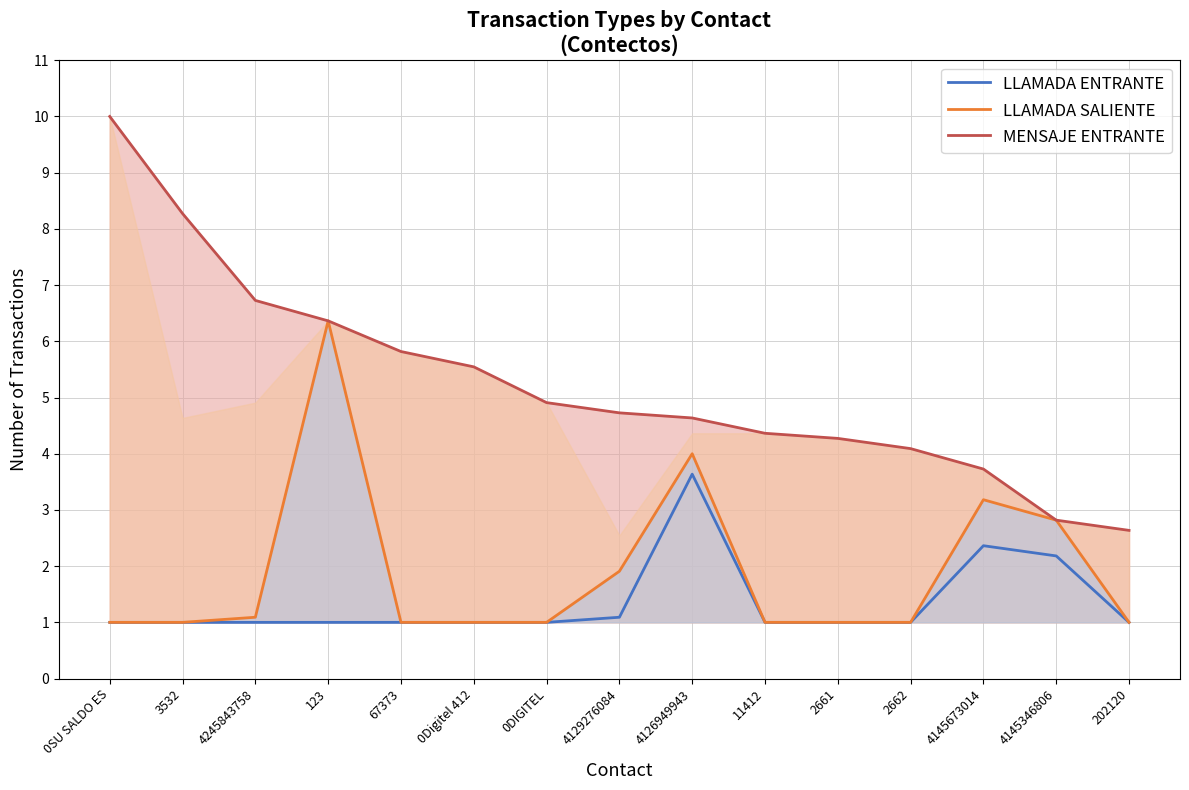

What is the total value across all series at 3532?

10.3